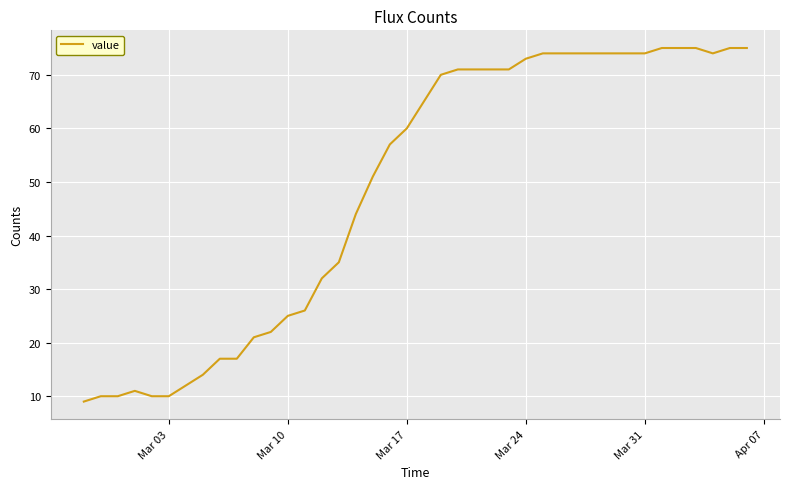

What is the maximum value shown in the chart?

75